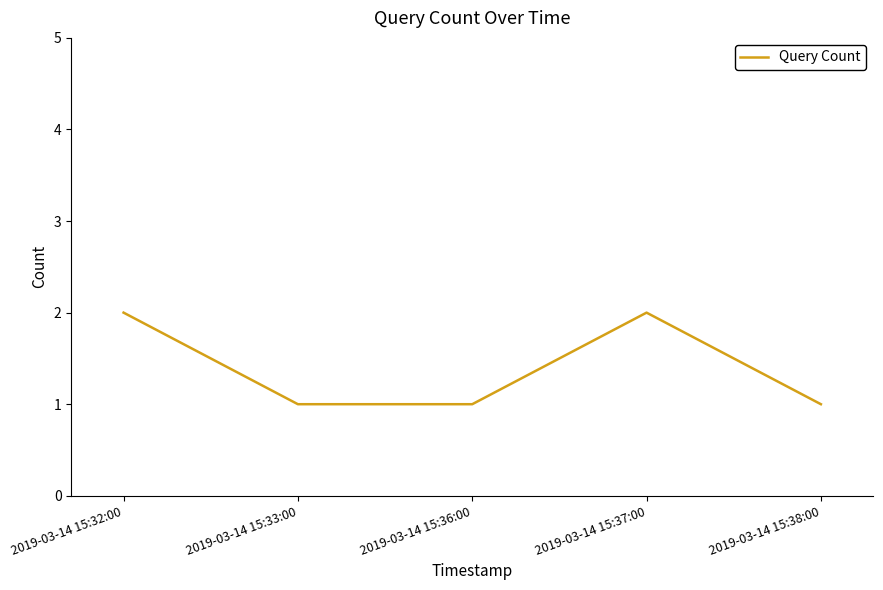

The chart shows a value of 1 at 2019-03-14 15:36:00. True or false?

True